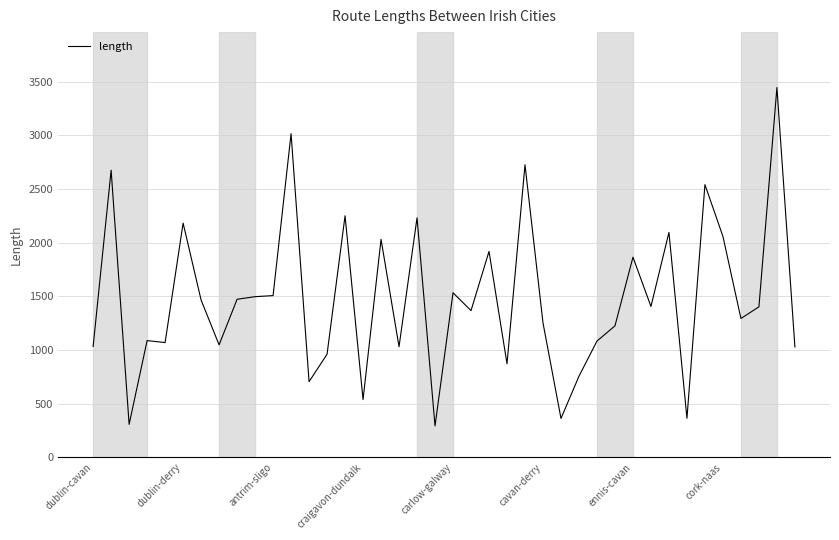

What is the greatest value displayed?

3446.1